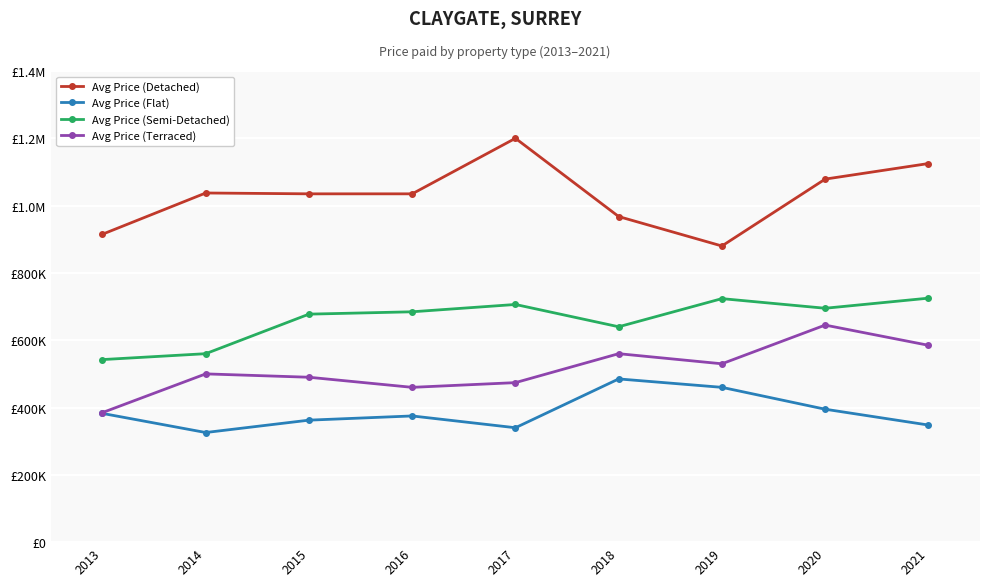

At which label does Avg Price (Detached) first exceed 1035000?

2014